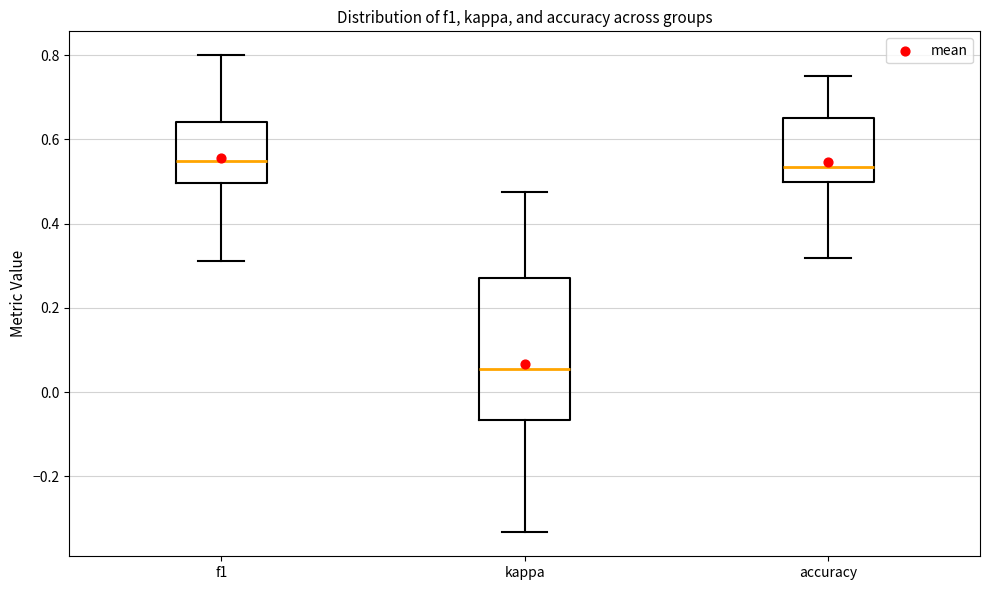

Which box has the lowest median line?

kappa